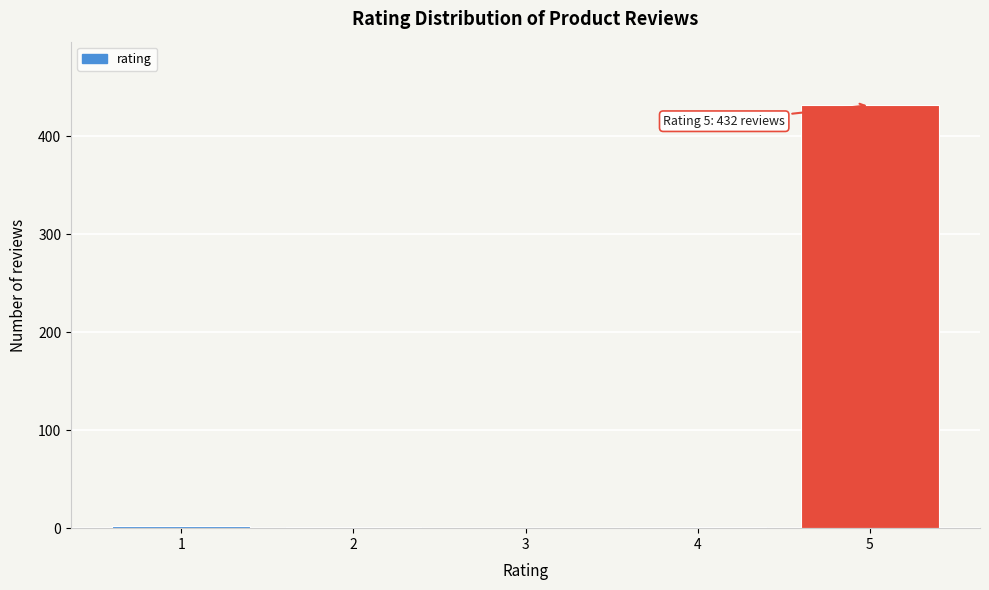

What is the sum of all values?

436